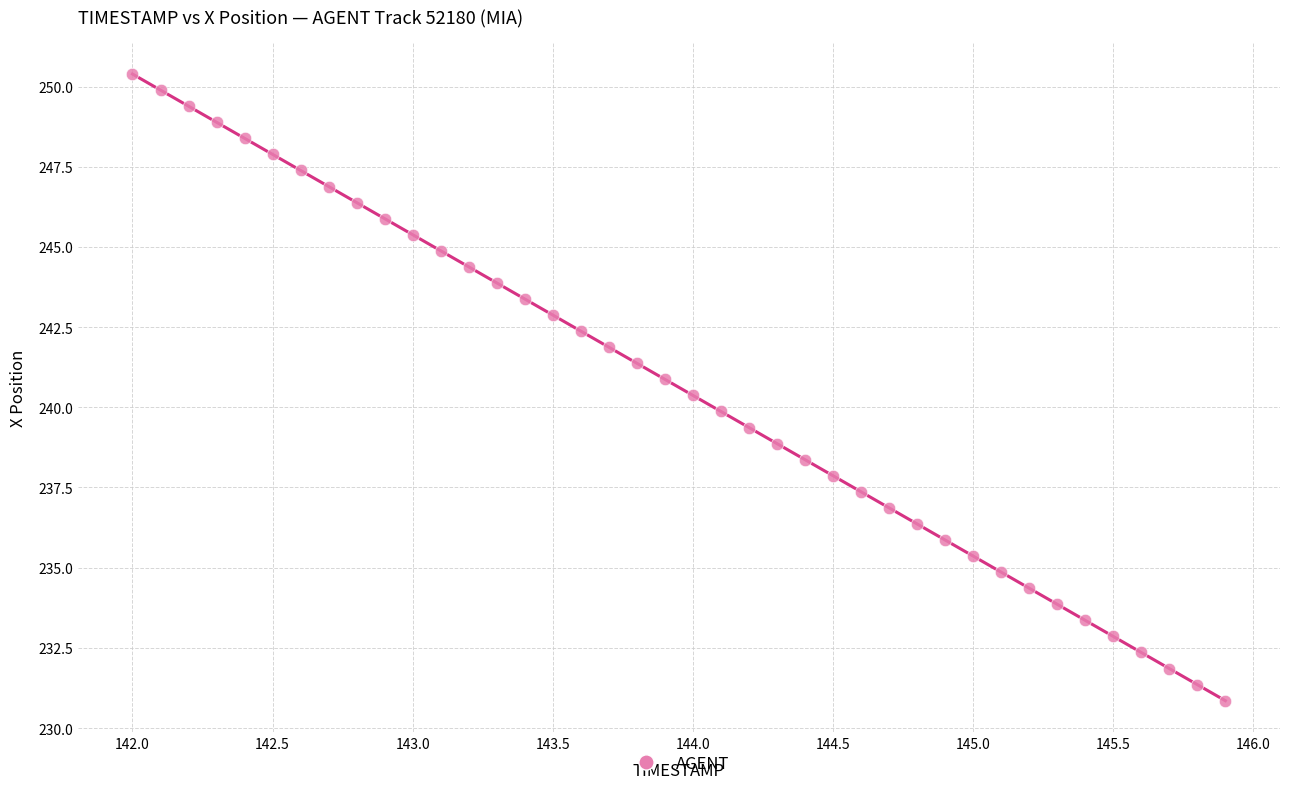

What is the range of Y values (max minus min)?

19.5